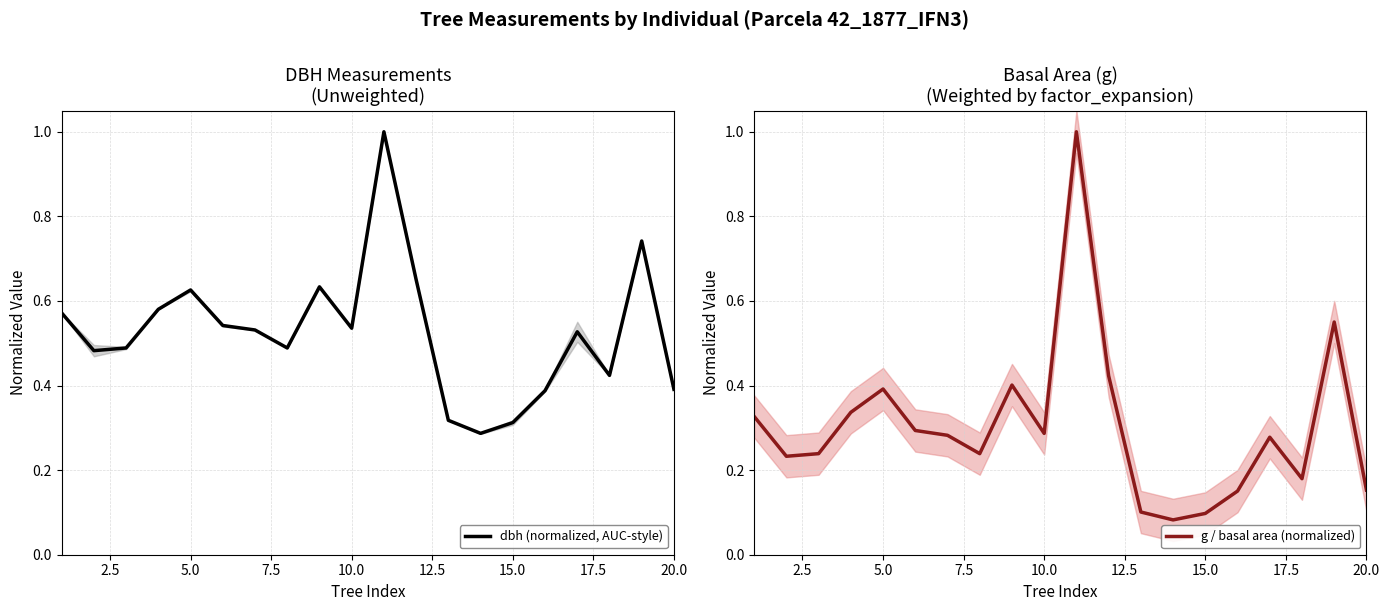

How many lines are shown in the chart?

2